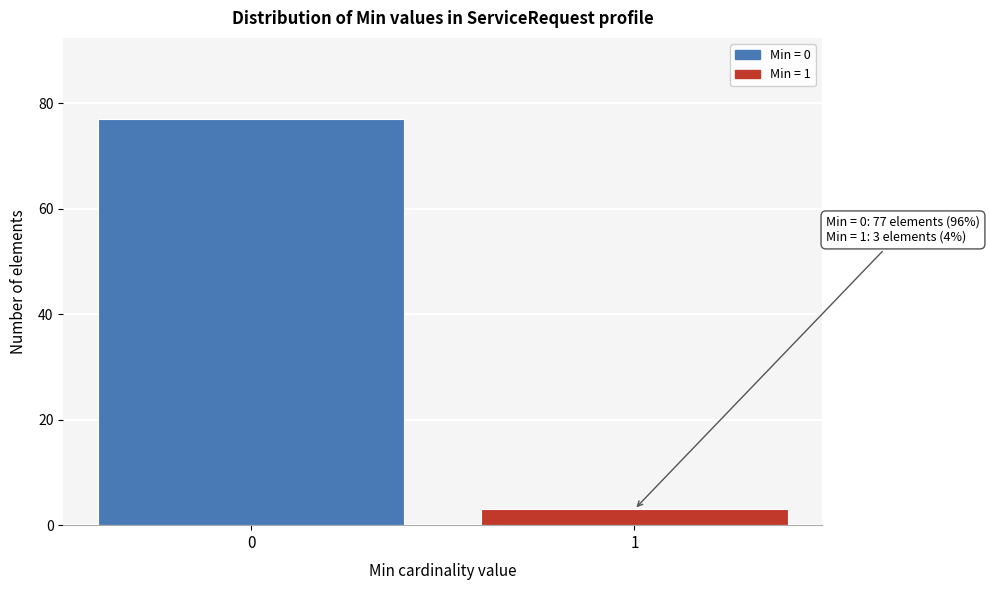

Reading left to right, what are all the values shown in this chart?

77	3